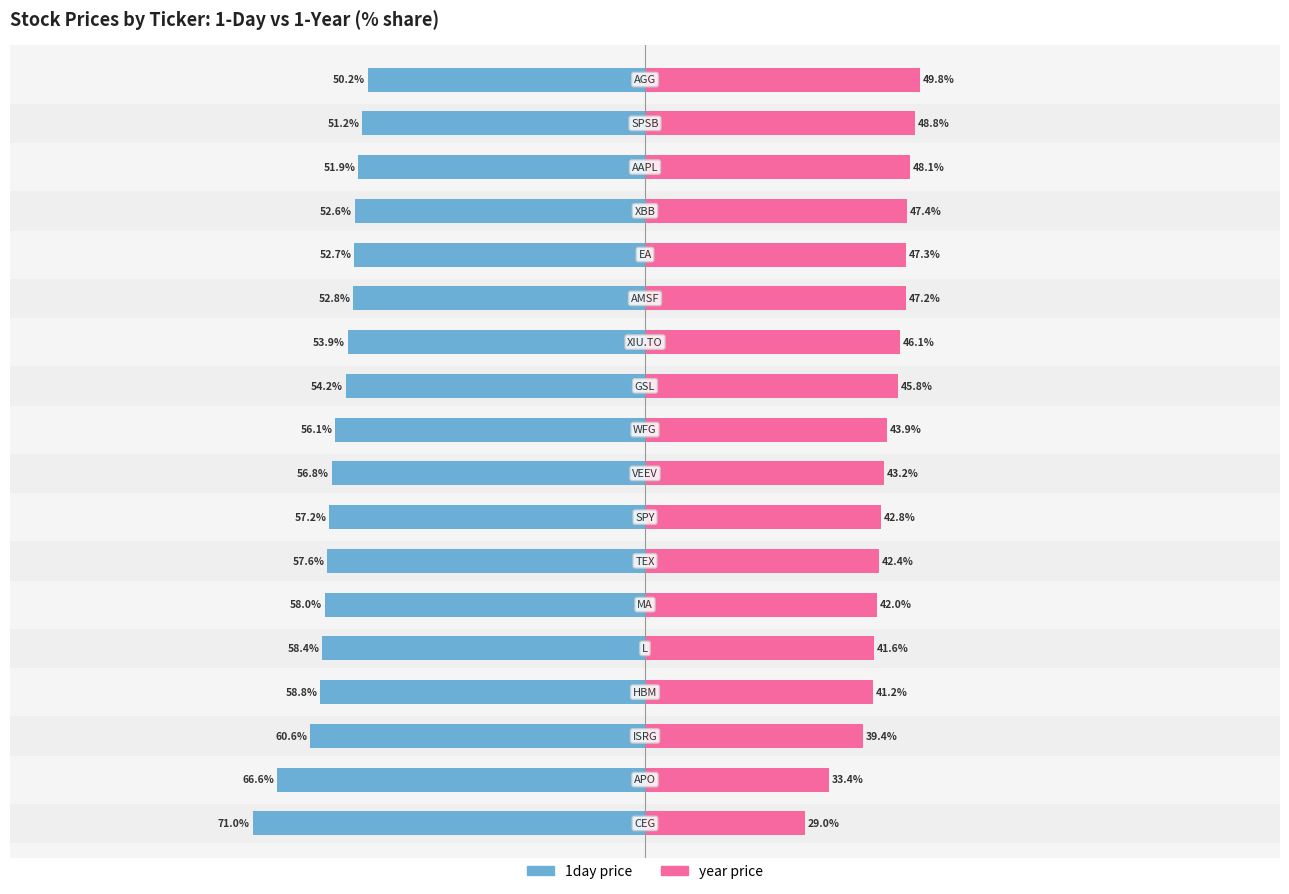

The year series shows 64.6 at 12. True or false?

False